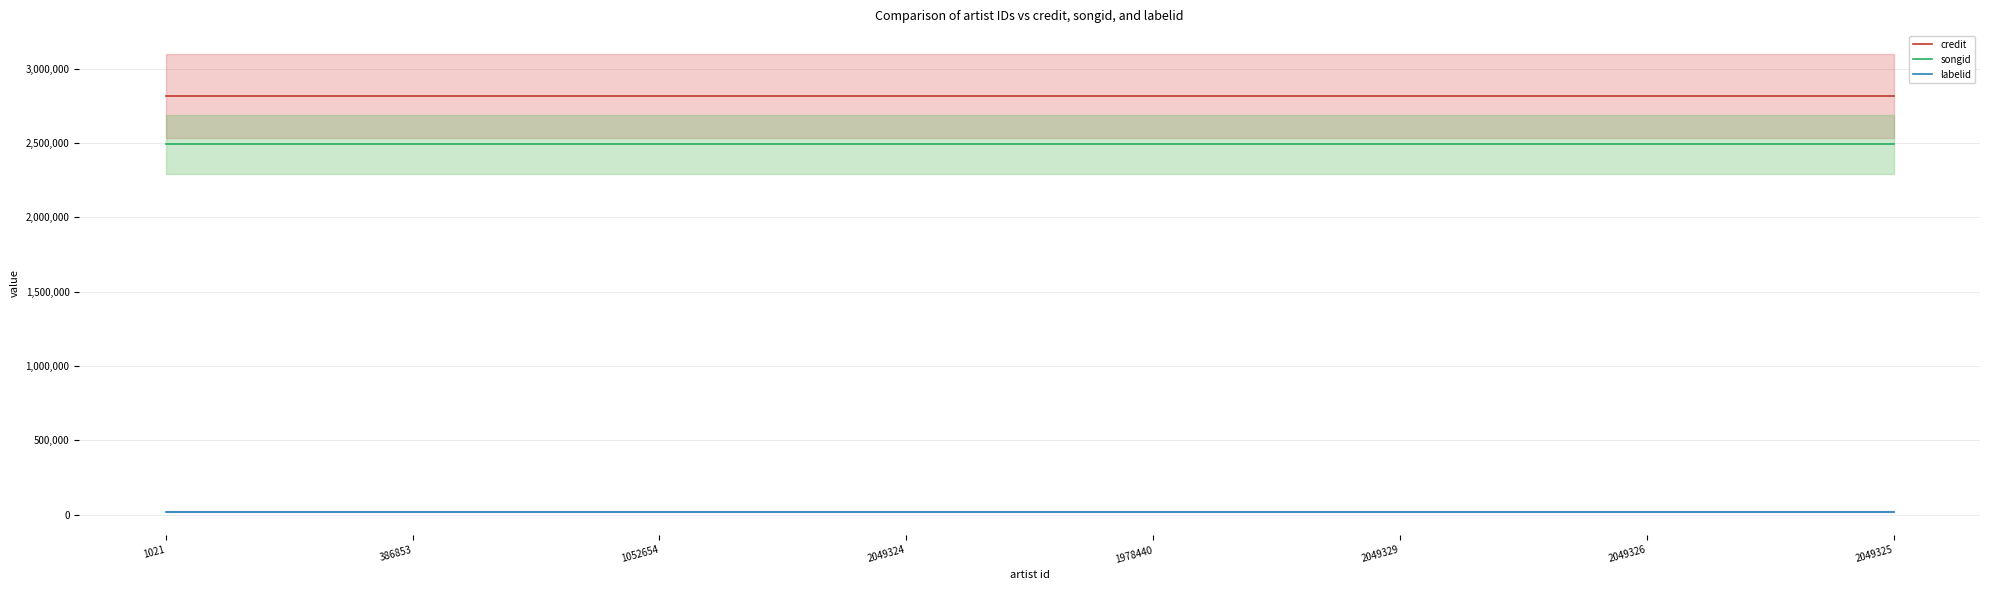

Which series has the widest spread of values?

credit